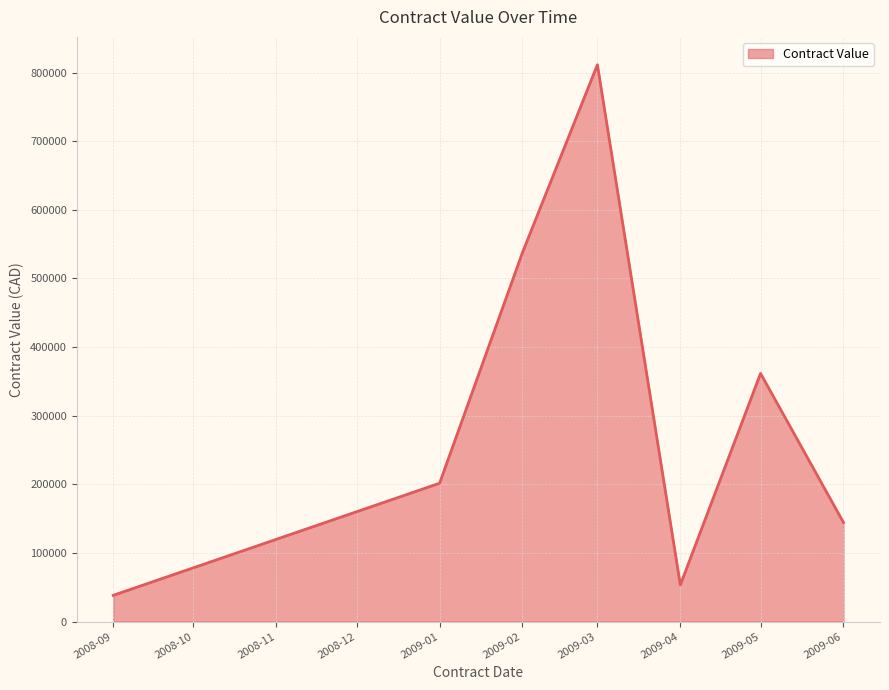

What is the average value?

306927.7